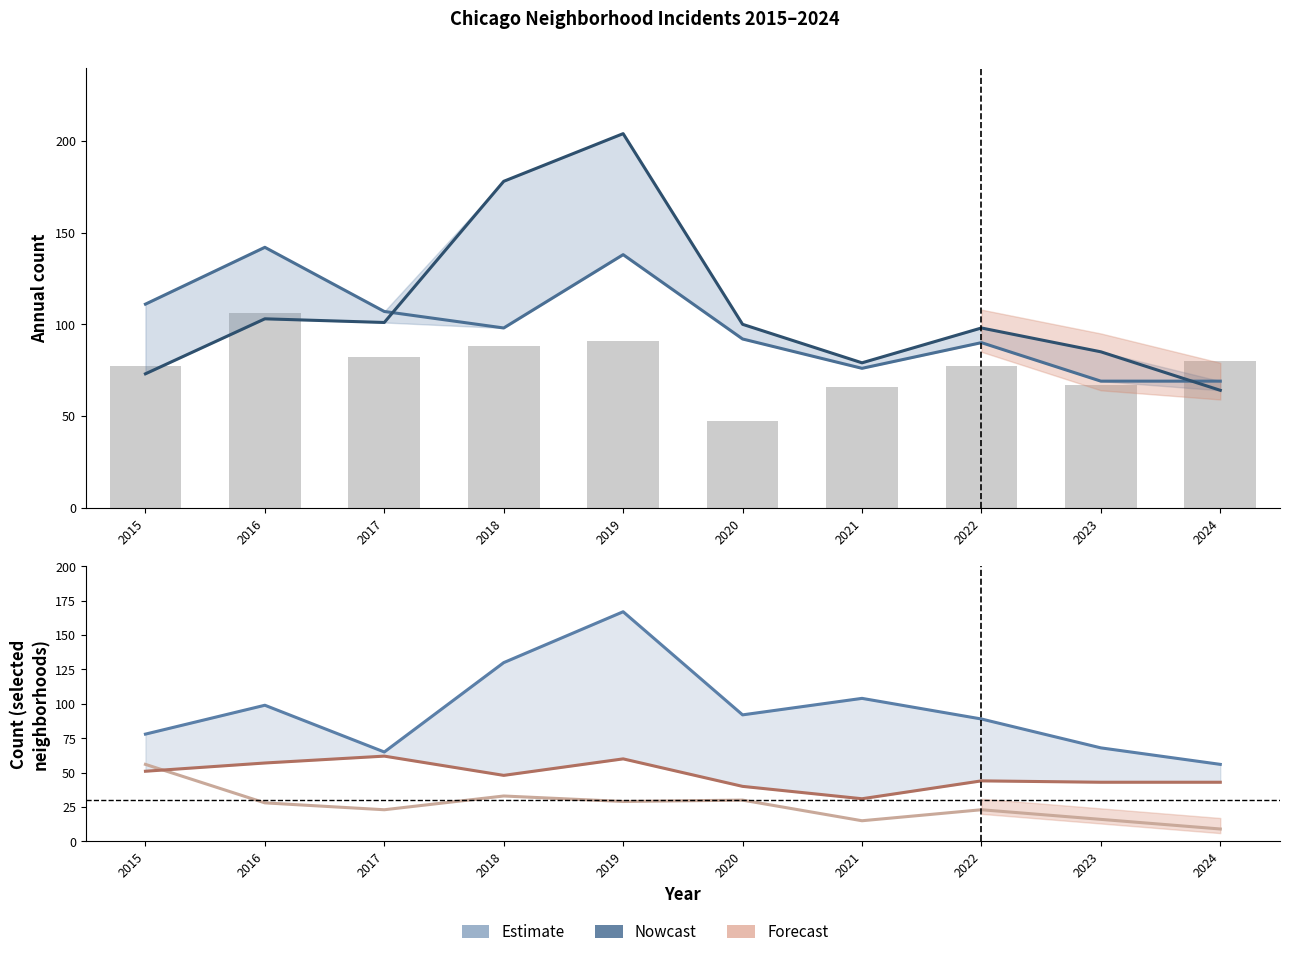

Reading left to right, list all the values displayed in this chart.

Englewood: 2015=111	2016=142	2017=107	2018=98	2019=138	2020=92	2021=76	2022=90	2023=69	2024=69
Garfield Park: 2015=73	2016=103	2017=101	2018=178	2019=204	2020=100	2021=79	2022=98	2023=85	2024=64
Grand Crossing (bars): 2015=77	2016=106	2017=82	2018=88	2019=91	2020=47	2021=66	2022=77	2023=67	2024=80
Austin: 2015=78	2016=99	2017=65	2018=130	2019=167	2020=92	2021=104	2022=89	2023=68	2024=56
Auburn Gresham: 2015=56	2016=28	2017=23	2018=33	2019=29	2020=30	2021=15	2022=23	2023=16	2024=9
Chatham: 2015=51	2016=57	2017=62	2018=48	2019=60	2020=40	2021=31	2022=44	2023=43	2024=43